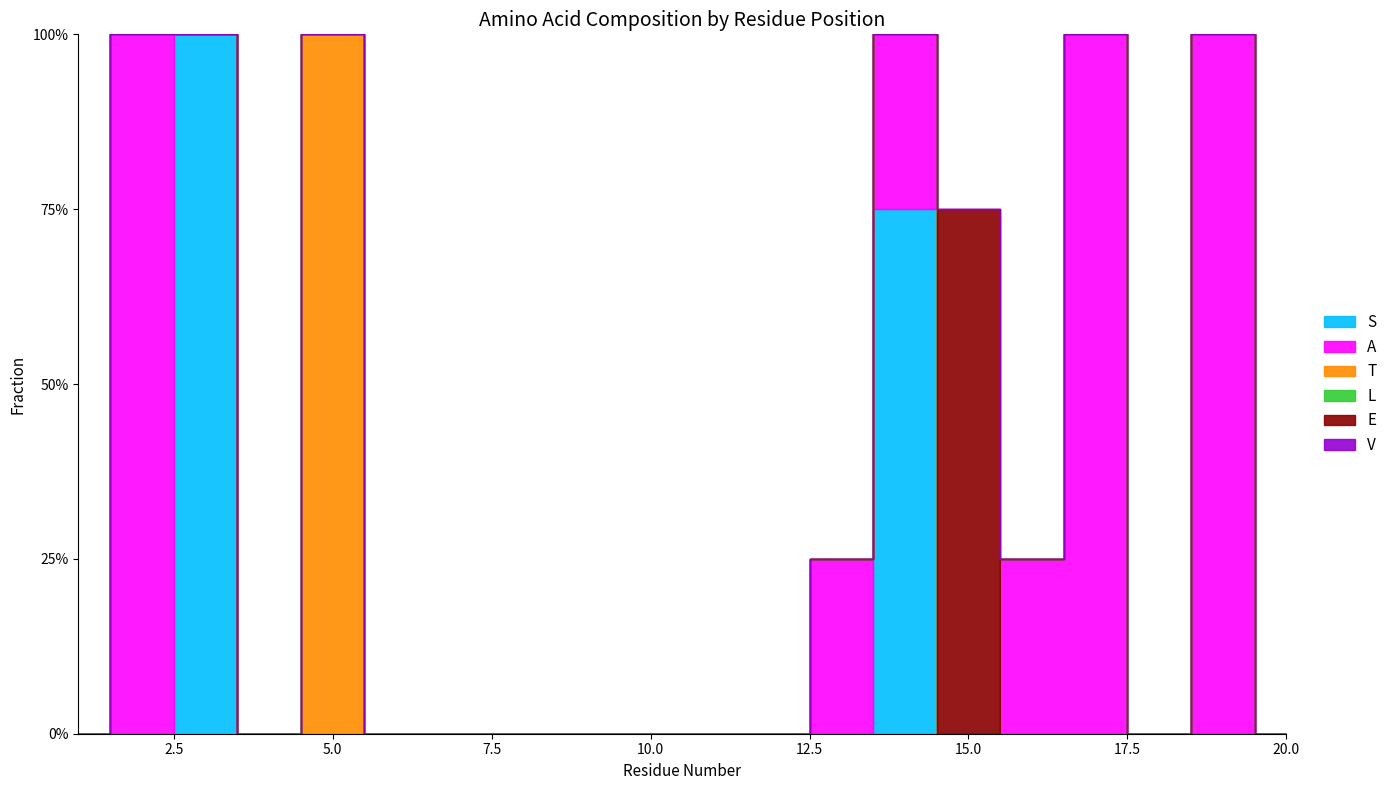

Reading left to right, what are all the values shown in this chart?

S: 1=0.0	2=0.0	3=1.0	4=0.0	5=0.0	6=0.0	7=0.0	8=0.0	9=0.0	10=0.0	11=0.0	12=0.0	13=0.0	14=0.8	15=0.0	16=0.0	17=0.0	18=0.0	19=0.0	20=0.0
A: 1=0.0	2=1.0	3=0.0	4=0.0	5=0.0	6=0.0	7=0.0	8=0.0	9=0.0	10=0.0	11=0.0	12=0.0	13=0.2	14=0.2	15=0.0	16=0.2	17=1.0	18=0.0	19=1.0	20=0.0
T: 1=0.0	2=0.0	3=0.0	4=0.0	5=1.0	6=0.0	7=0.0	8=0.0	9=0.0	10=0.0	11=0.0	12=0.0	13=0.0	14=0.0	15=0.0	16=0.0	17=0.0	18=0.0	19=0.0	20=0.0
L: 1=0.0	2=0.0	3=0.0	4=0.0	5=0.0	6=0.0	7=0.0	8=0.0	9=0.0	10=0.0	11=0.0	12=0.0	13=0.0	14=0.0	15=0.0	16=0.0	17=0.0	18=0.0	19=0.0	20=0.0
E: 1=0.0	2=0.0	3=0.0	4=0.0	5=0.0	6=0.0	7=0.0	8=0.0	9=0.0	10=0.0	11=0.0	12=0.0	13=0.0	14=0.0	15=0.8	16=0.0	17=0.0	18=0.0	19=0.0	20=0.0
V: 1=0.0	2=0.0	3=0.0	4=0.0	5=0.0	6=0.0	7=0.0	8=0.0	9=0.0	10=0.0	11=0.0	12=0.0	13=0.0	14=0.0	15=0.0	16=0.0	17=0.0	18=0.0	19=0.0	20=0.0